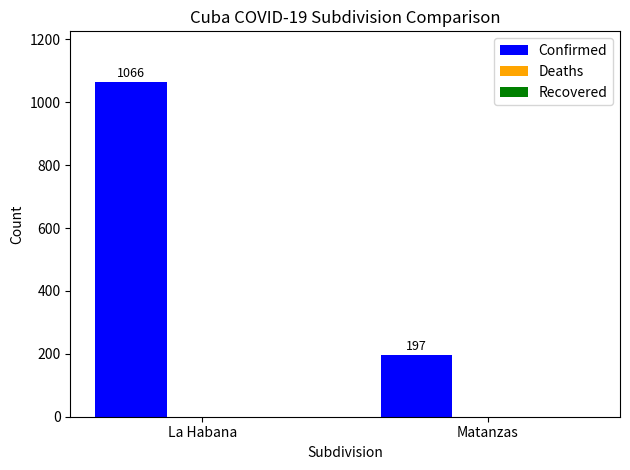

The value at Matanzas is 197. True or false?

True